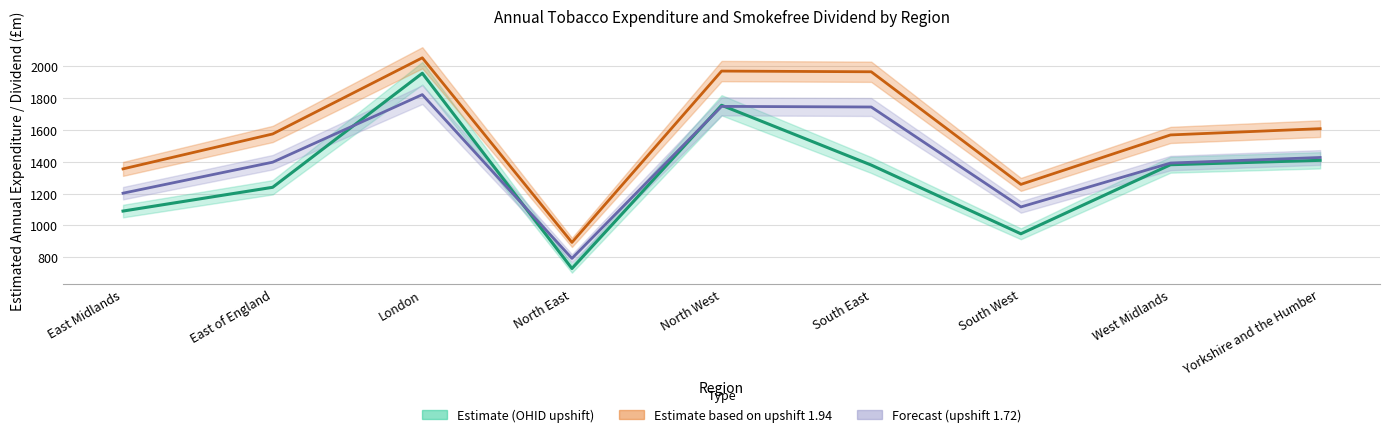

Which series changed the most between South East and South West?

upshift194_annual_expenditure